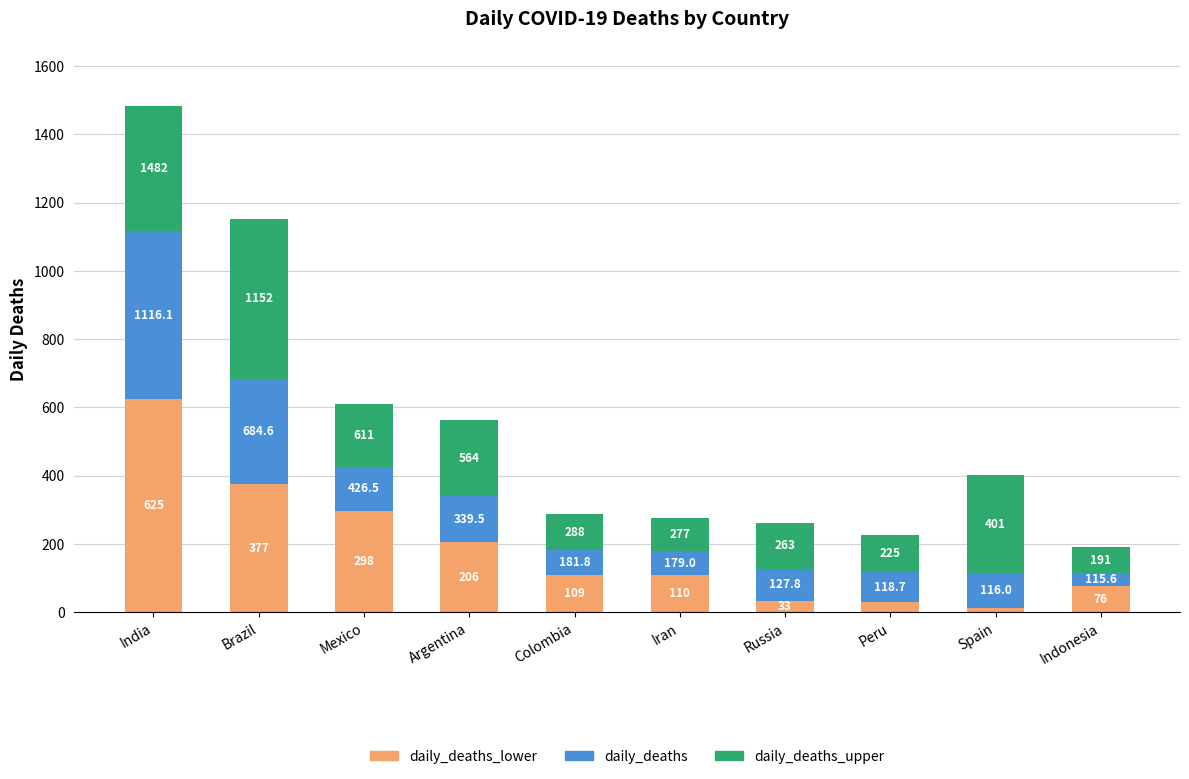

The daily_deaths_lower series shows 110.0 at Iran. True or false?

True